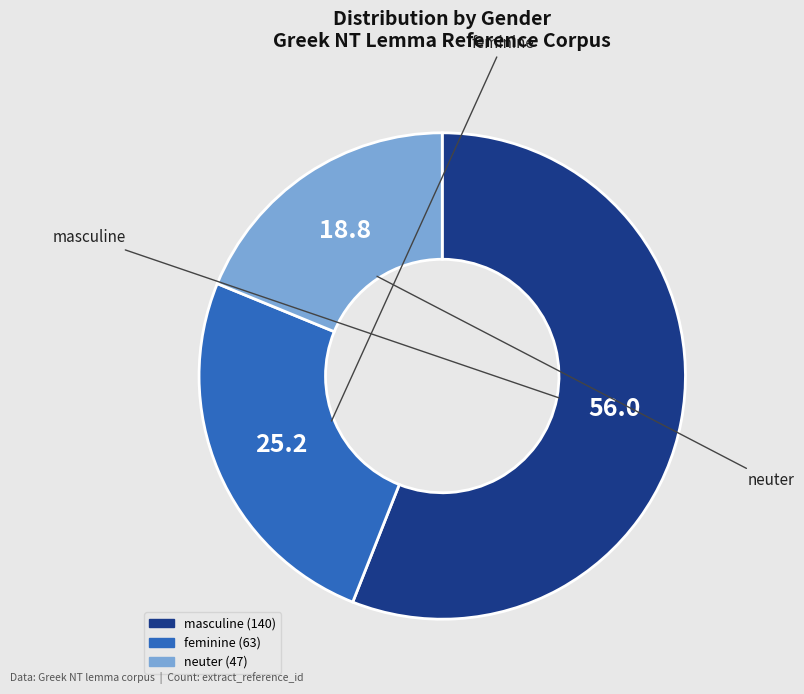

The masculine slice represents 70% of the pie. True or false?

False